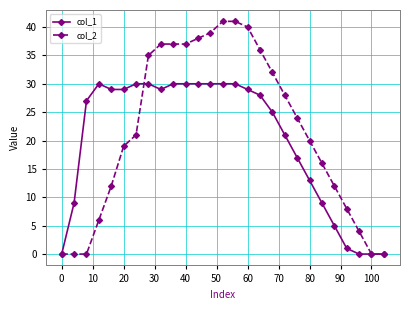

What is the maximum value shown in the chart?

41